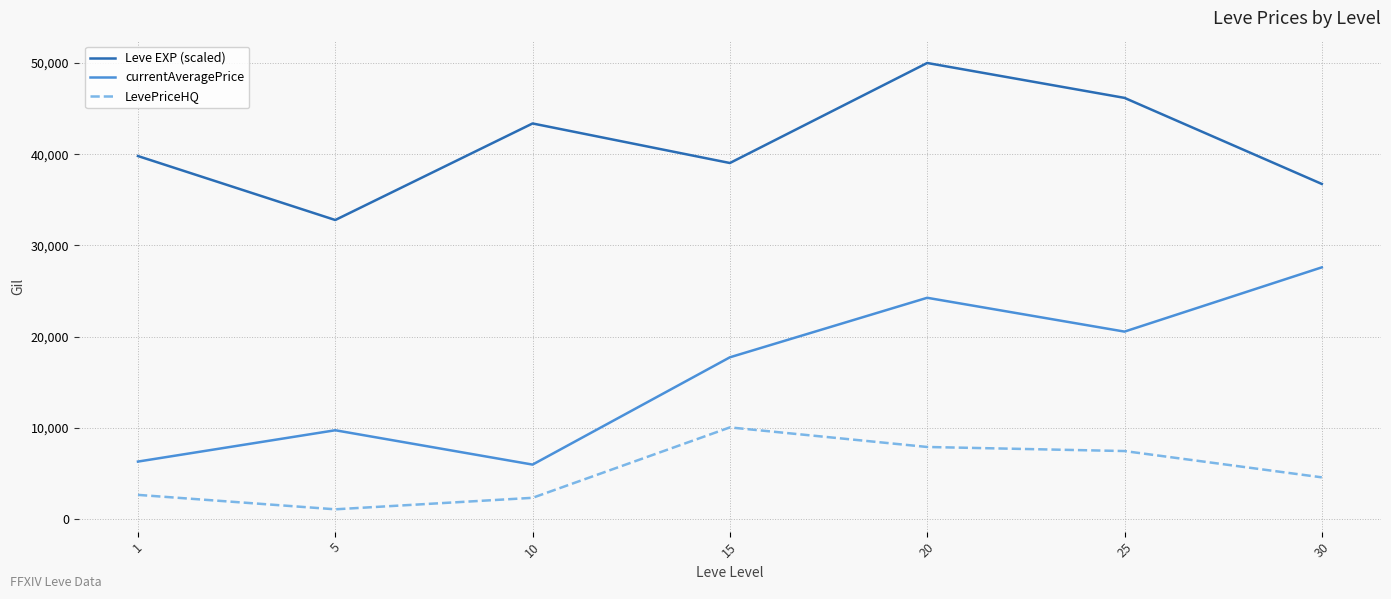

What value does the LevePriceHQ series have at 5?

1055.5